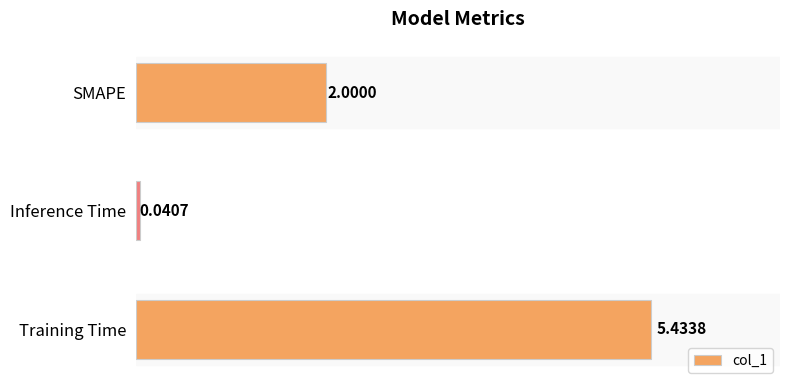

Are the bars grouped side by side (vs. stacked)?

No